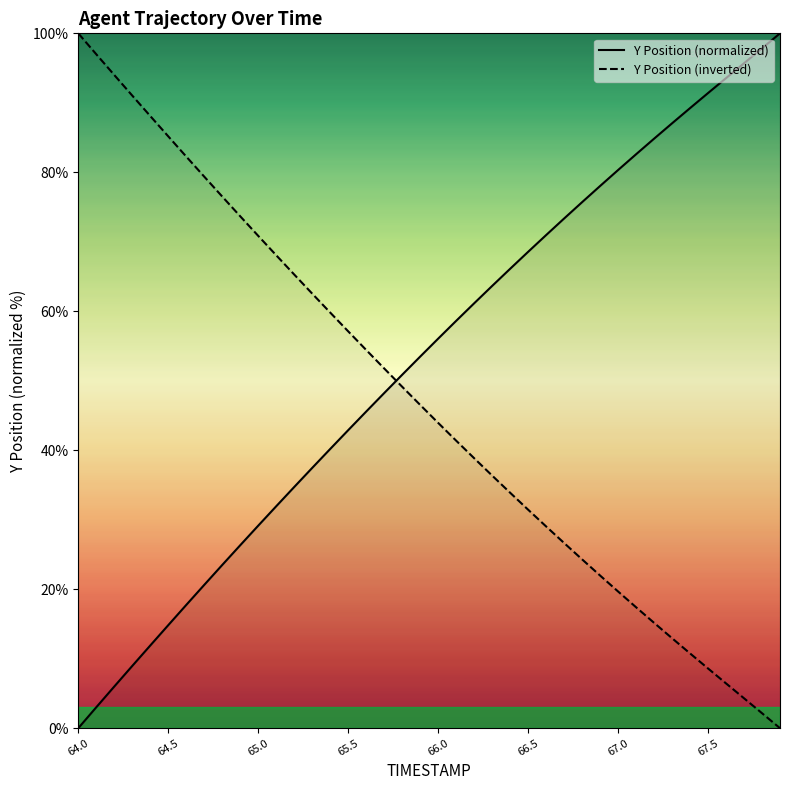

How many lines are shown in the chart?

2